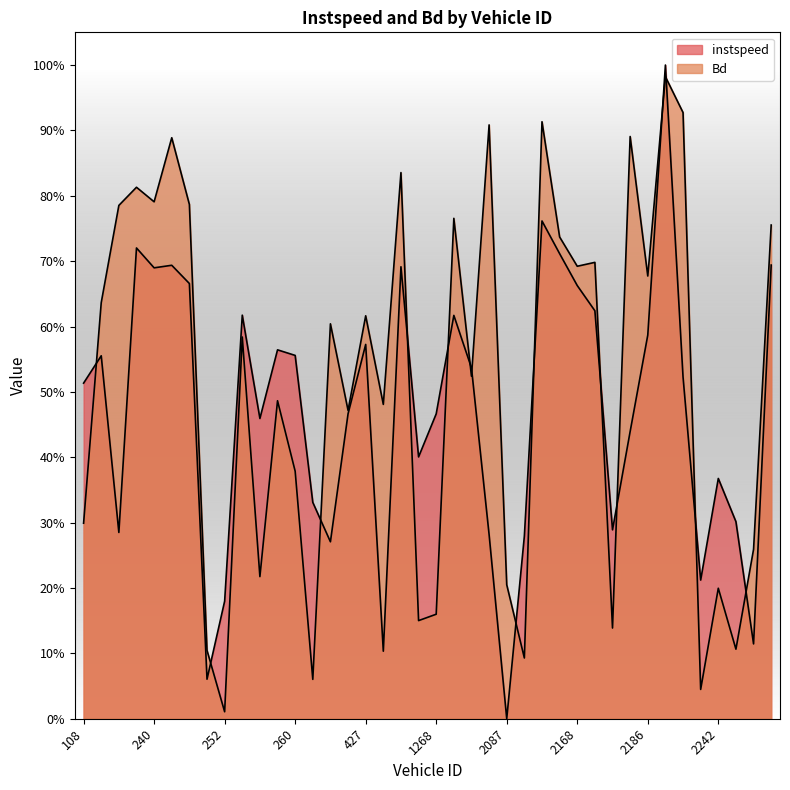

Between 1268.0 and 2175.0, which series saw the biggest shift?

instspeed